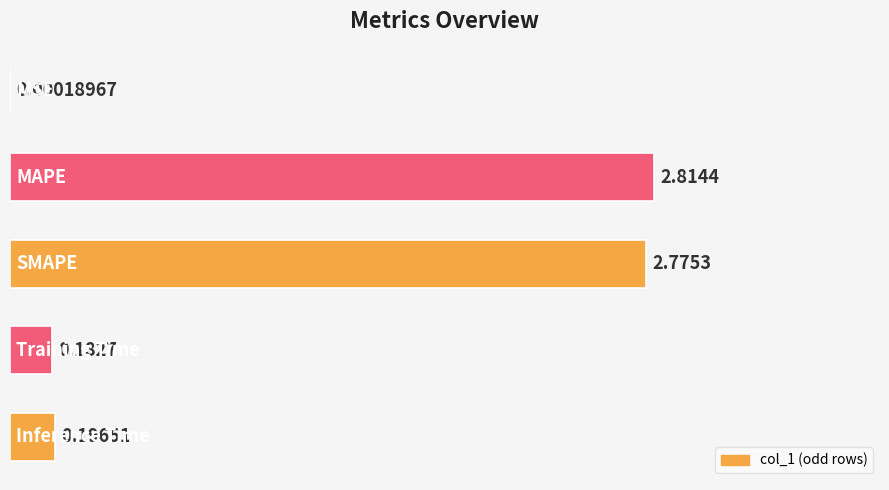

What is the sum of all values?

6.0